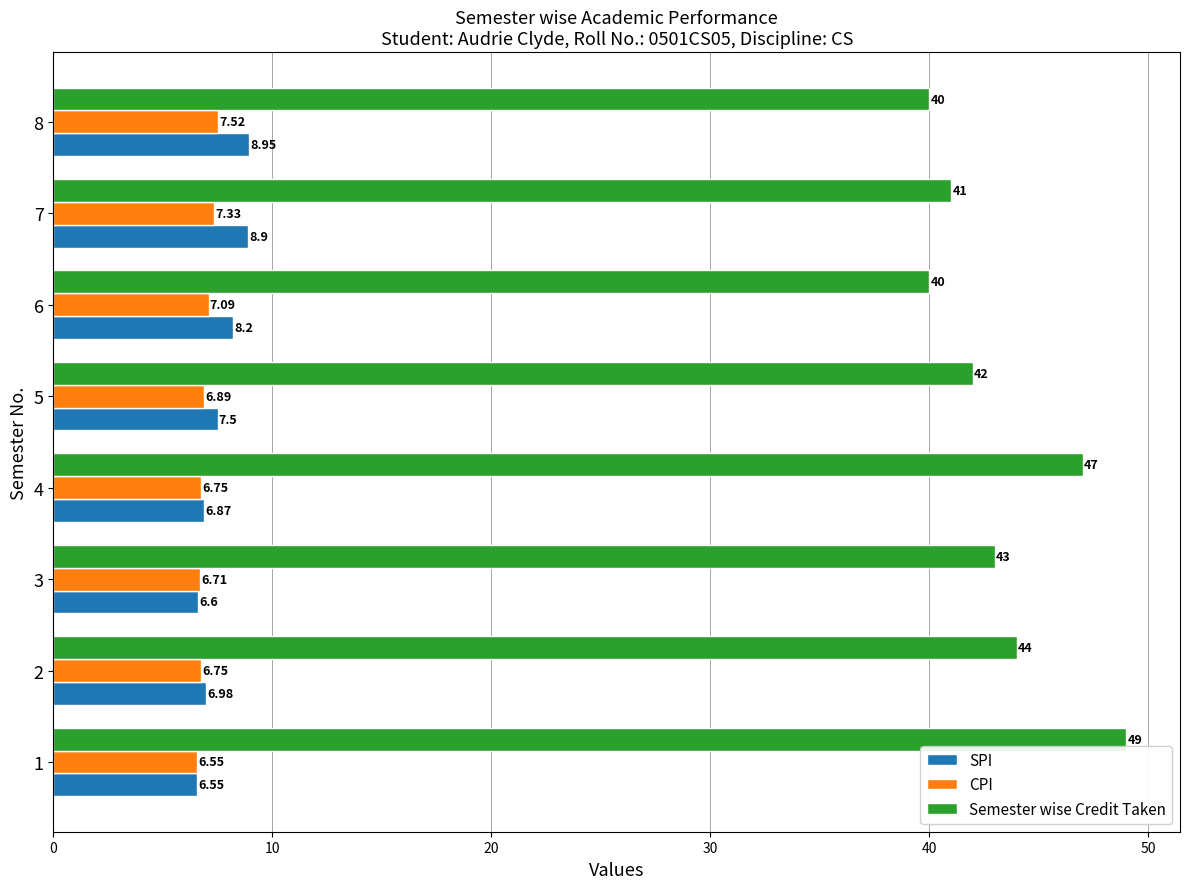

Rank the series by their maximum value, from highest to lowest.

Semester wise Credit Taken, SPI, CPI